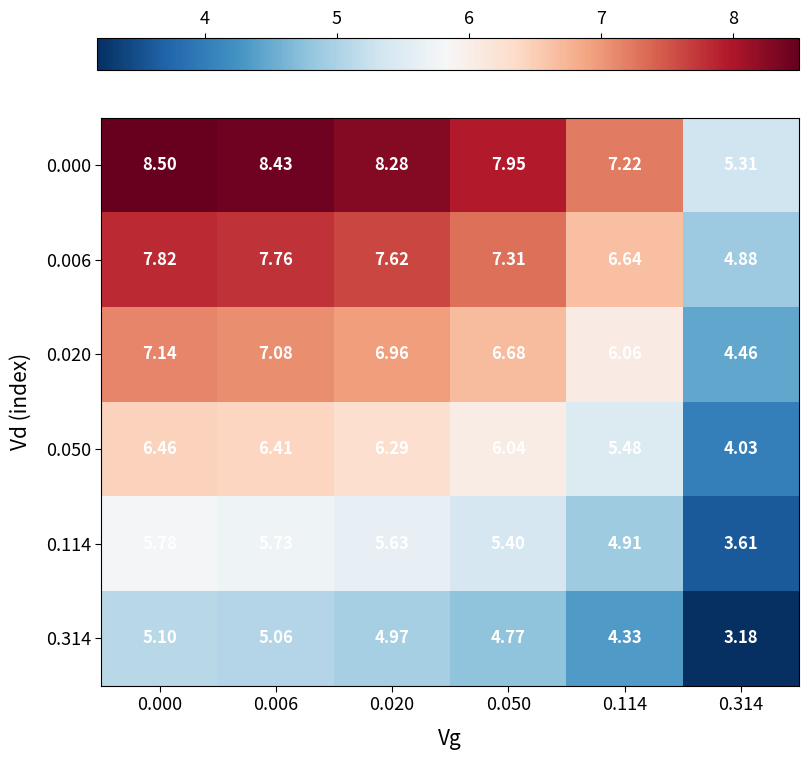

Reading right to left, what are all the values shown in this chart?

0.000: 0.314=5.3	0.114=7.2	0.050=8.0	0.020=8.3	0.006=8.4	0.000=8.5
0.006: 0.314=4.9	0.114=6.6	0.050=7.3	0.020=7.6	0.006=7.8	0.000=7.8
0.020: 0.314=4.5	0.114=6.1	0.050=6.7	0.020=7.0	0.006=7.1	0.000=7.1
0.050: 0.314=4.0	0.114=5.5	0.050=6.0	0.020=6.3	0.006=6.4	0.000=6.5
0.114: 0.314=3.6	0.114=4.9	0.050=5.4	0.020=5.6	0.006=5.7	0.000=5.8
0.314: 0.314=3.2	0.114=4.3	0.050=4.8	0.020=5.0	0.006=5.1	0.000=5.1